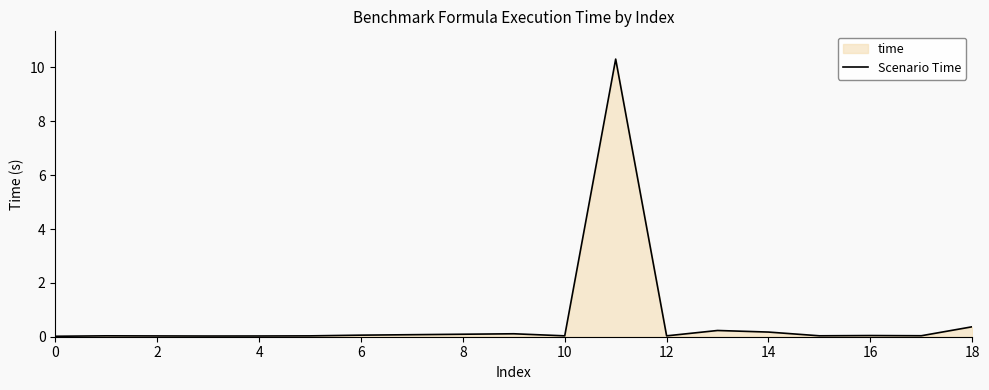

What is the maximum value shown in the chart?

10.3